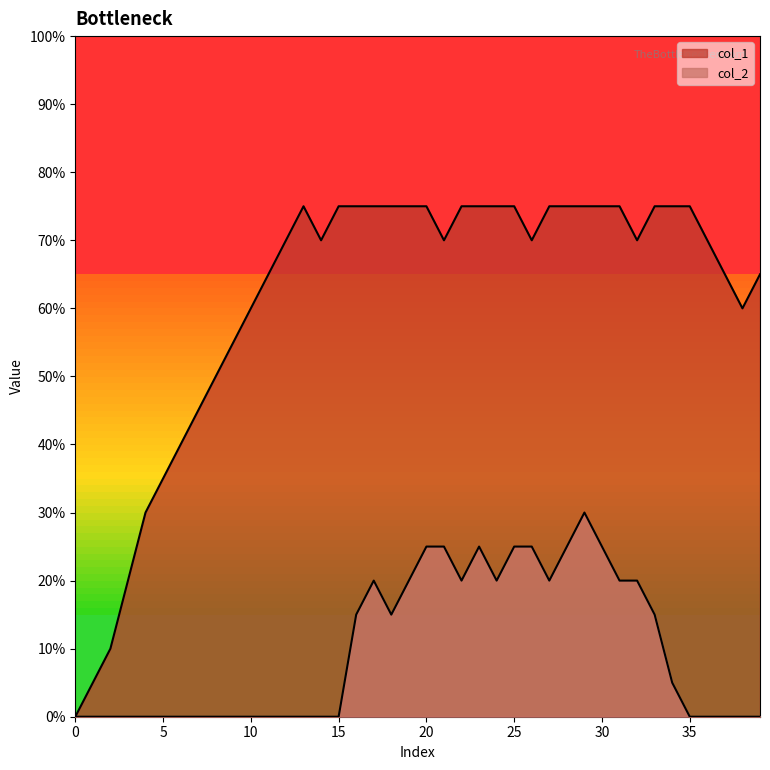

How many lines are shown in the chart?

2